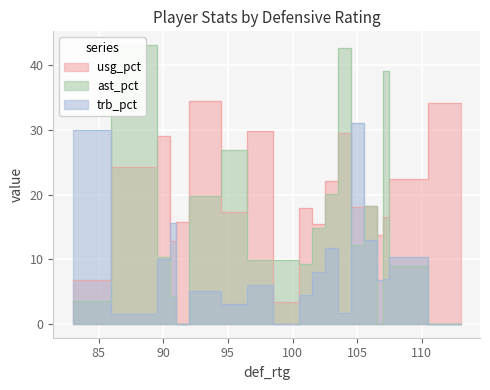

At 83, list the series in order from smallest to largest.

ast_pct, usg_pct, trb_pct